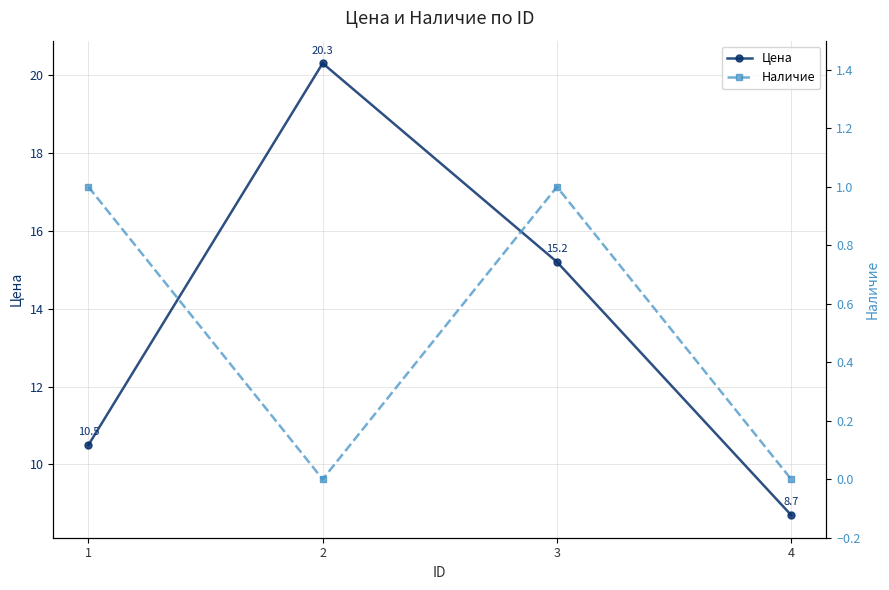

At which category is the sum across all series the highest?

2